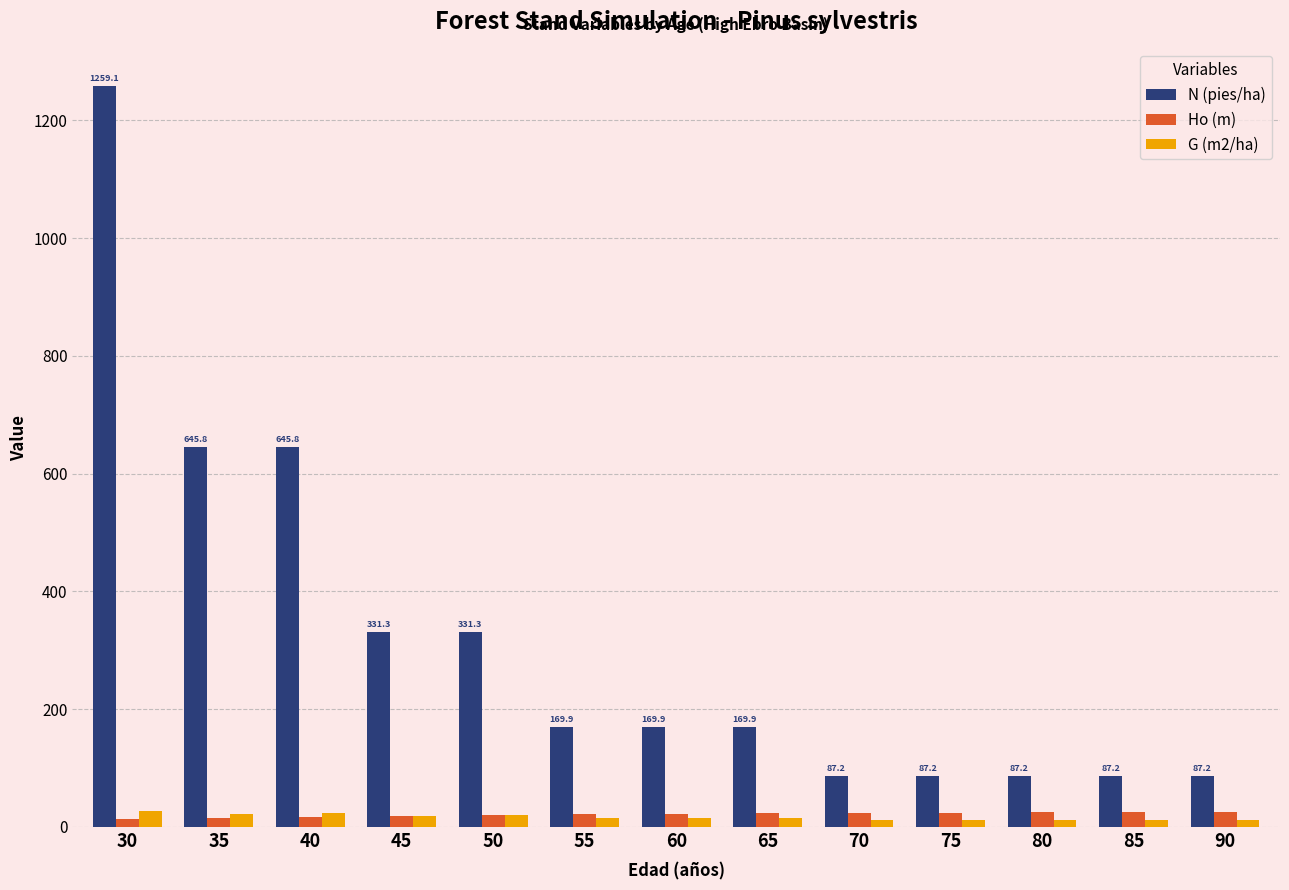

Between 65 and 75, which series saw the biggest shift?

N (pies/ha)